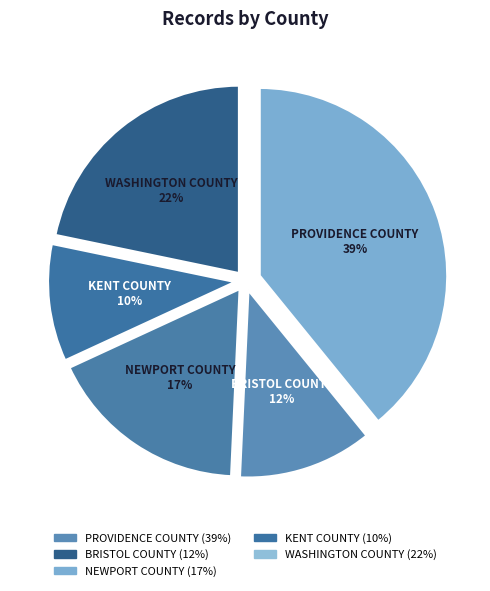

Rank the categories by value from lowest to highest.

KENT COUNTY, BRISTOL COUNTY, NEWPORT COUNTY, WASHINGTON COUNTY, PROVIDENCE COUNTY